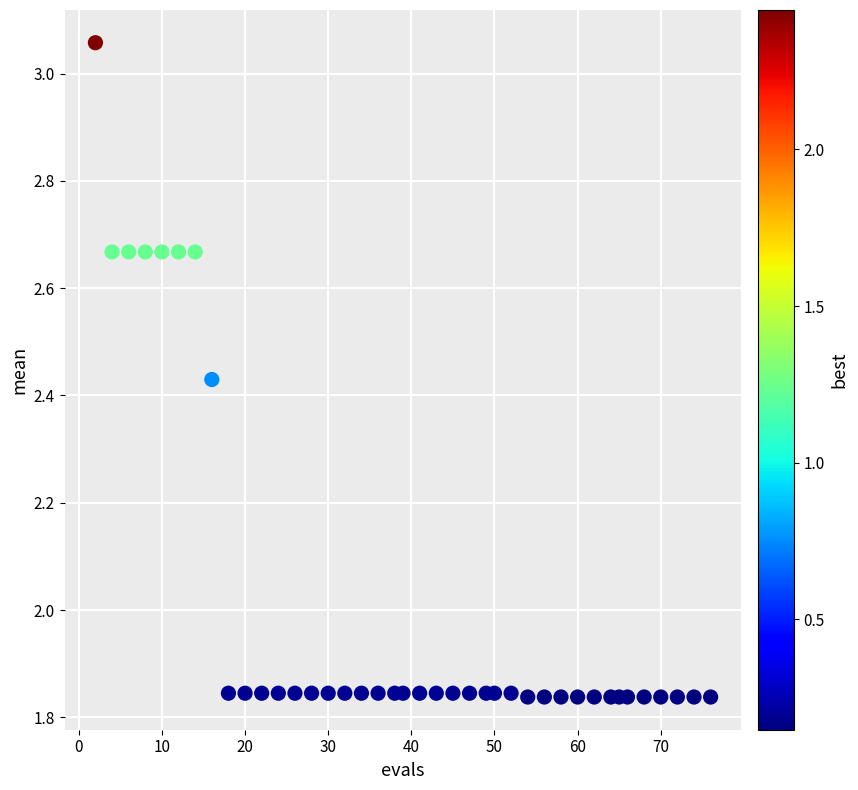

What is the range of Y values (max minus min)?

1.2